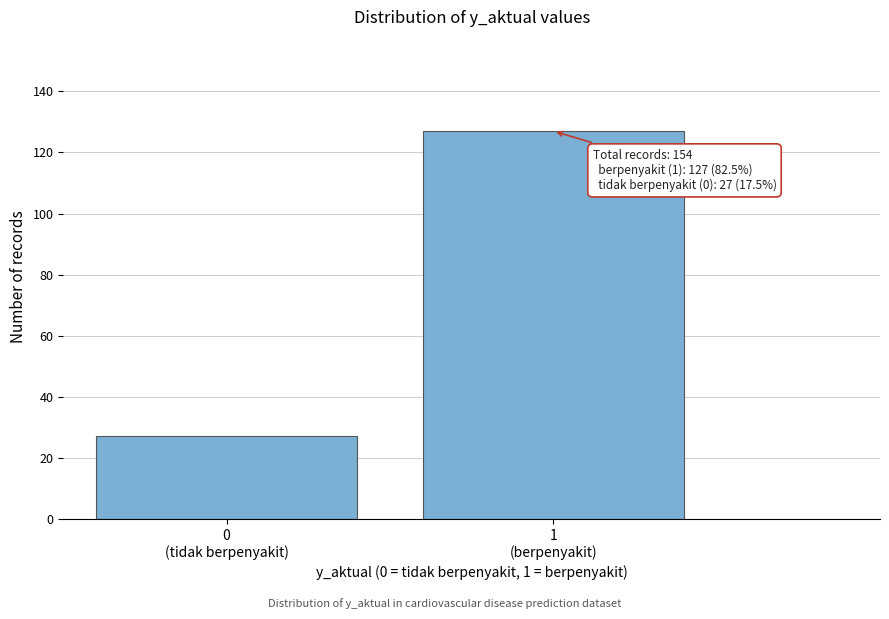

Reading right to left, extract all data points from this chart.

127	27